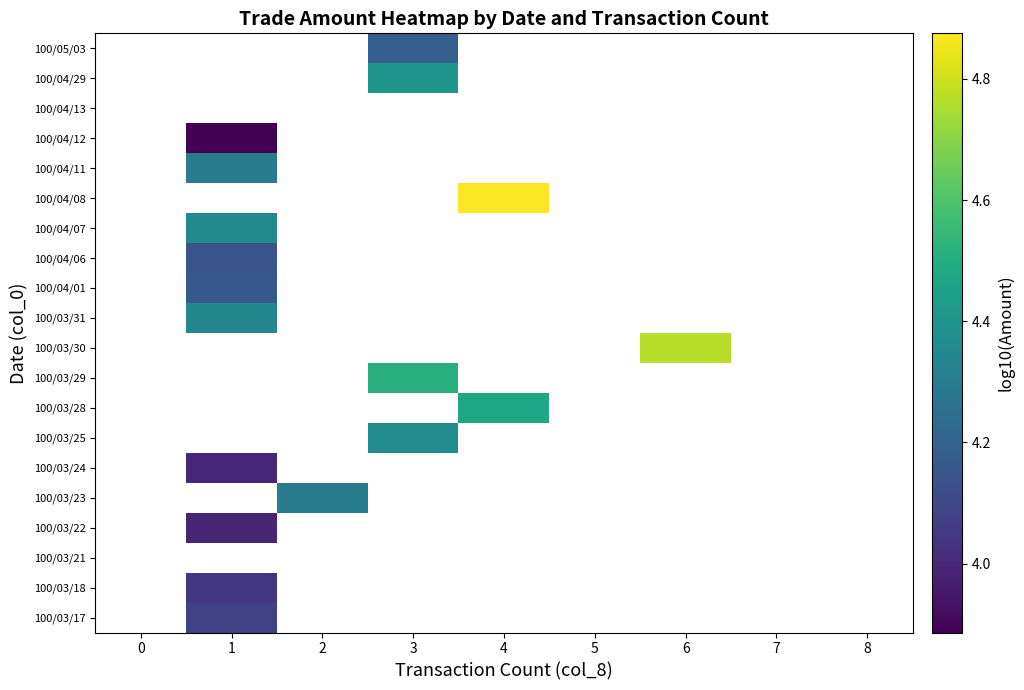

Between 2 and 8, which is larger?

8